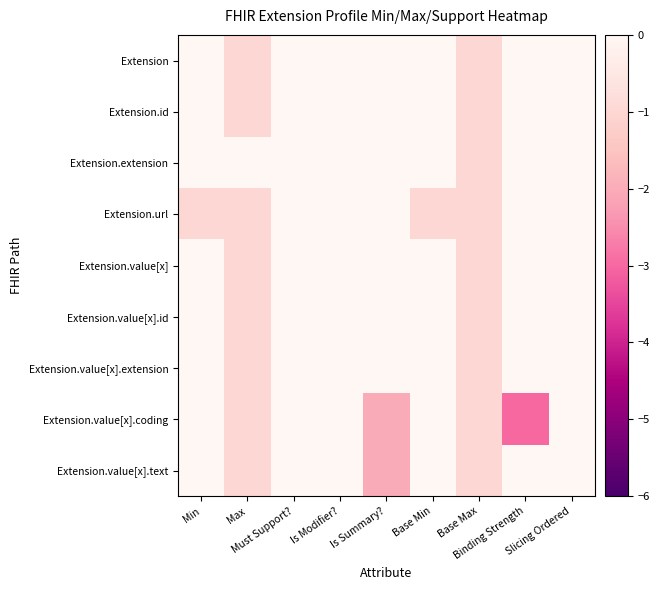

Reading left to right, list all the values displayed in this chart.

Extension: Min=0	Max=-1	Must Support?=0	Is Modifier?=0	Is Summary?=0	Base Min=0	Base Max=-1	Binding Strength=0	Slicing Ordered=0
Extension.id: Min=0	Max=-1	Must Support?=0	Is Modifier?=0	Is Summary?=0	Base Min=0	Base Max=-1	Binding Strength=0	Slicing Ordered=0
Extension.extension: Min=0	Max=0	Must Support?=0	Is Modifier?=0	Is Summary?=0	Base Min=0	Base Max=-1	Binding Strength=0	Slicing Ordered=0
Extension.url: Min=-1	Max=-1	Must Support?=0	Is Modifier?=0	Is Summary?=0	Base Min=-1	Base Max=-1	Binding Strength=0	Slicing Ordered=0
Extension.value[x]: Min=0	Max=-1	Must Support?=0	Is Modifier?=0	Is Summary?=0	Base Min=0	Base Max=-1	Binding Strength=0	Slicing Ordered=0
Extension.value[x].id: Min=0	Max=-1	Must Support?=0	Is Modifier?=0	Is Summary?=0	Base Min=0	Base Max=-1	Binding Strength=0	Slicing Ordered=0
Extension.value[x].extension: Min=0	Max=-1	Must Support?=0	Is Modifier?=0	Is Summary?=0	Base Min=0	Base Max=-1	Binding Strength=0	Slicing Ordered=0
Extension.value[x].coding: Min=0	Max=-1	Must Support?=0	Is Modifier?=0	Is Summary?=-2	Base Min=0	Base Max=-1	Binding Strength=-3	Slicing Ordered=0
Extension.value[x].text: Min=0	Max=-1	Must Support?=0	Is Modifier?=0	Is Summary?=-2	Base Min=0	Base Max=-1	Binding Strength=0	Slicing Ordered=0